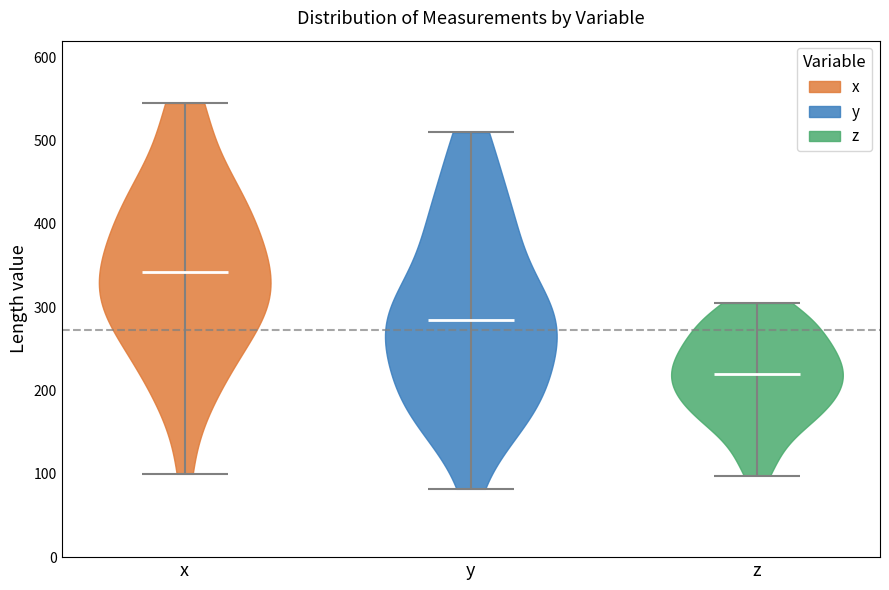

Reading left to right, read every violin against the y-axis: where its median line is, and the lowest and highest points it reaches. The values are not printed on the chart, so give them approximately, as read against the axis.

x: median line 340, lowest point 100, highest point 550
y: median line 290, lowest point 80, highest point 510
z: median line 220, lowest point 100, highest point 310